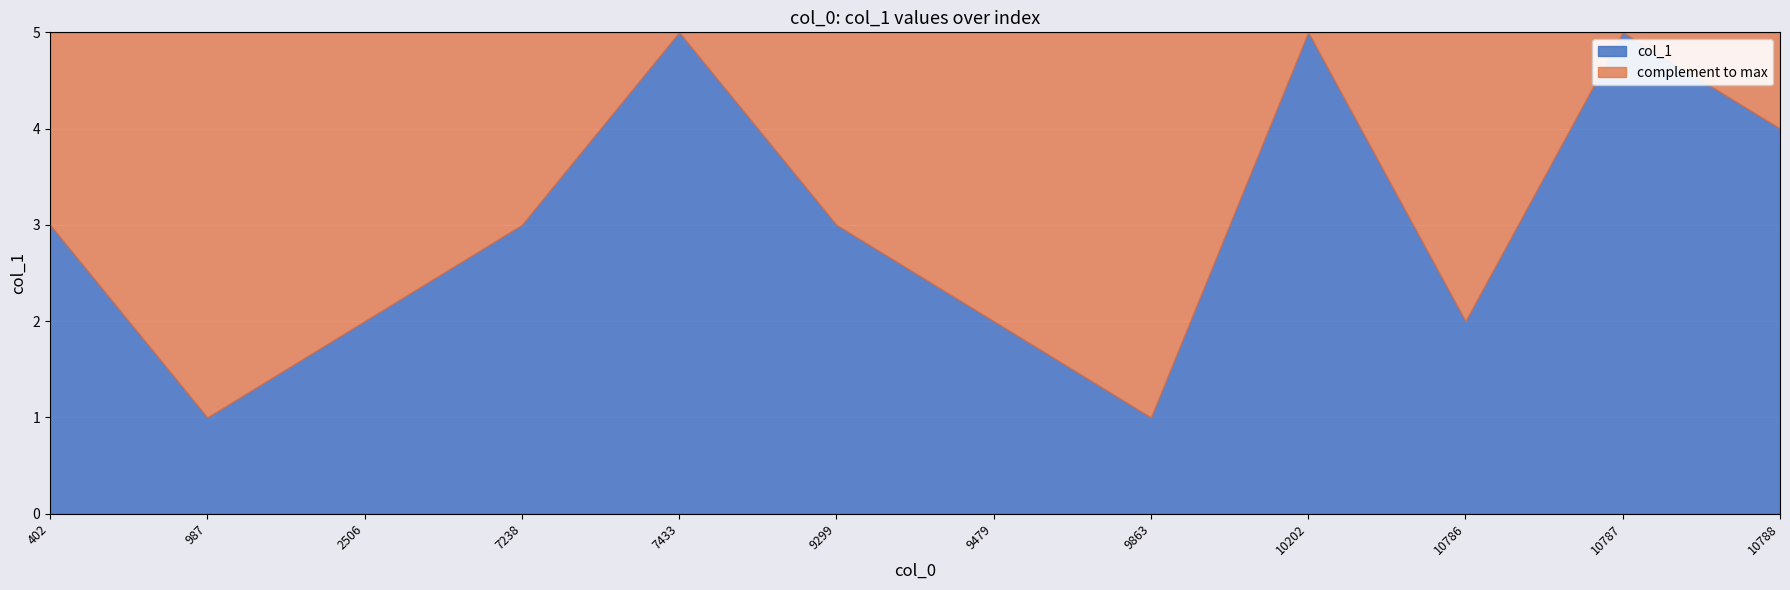

What is the greatest value displayed?

5